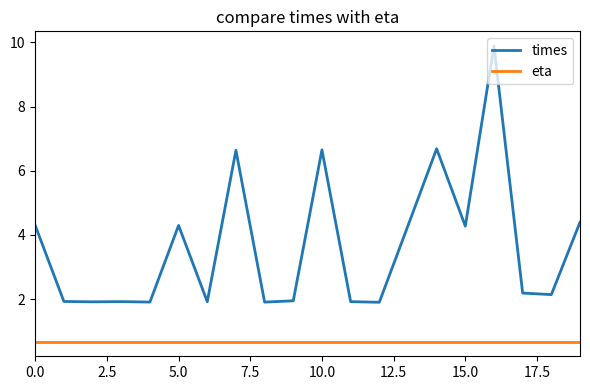

What is the minimum value for times?

1.9